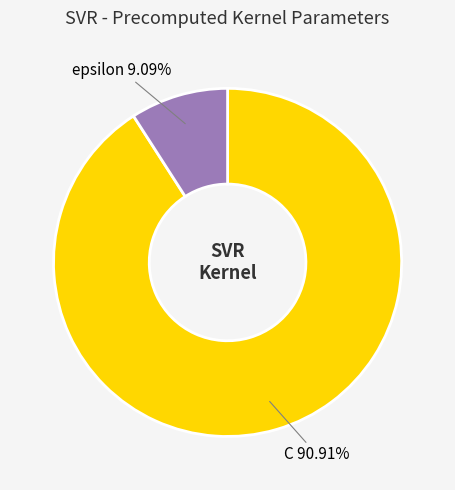

True or false: epsilon accounts for 9% of the total.

True